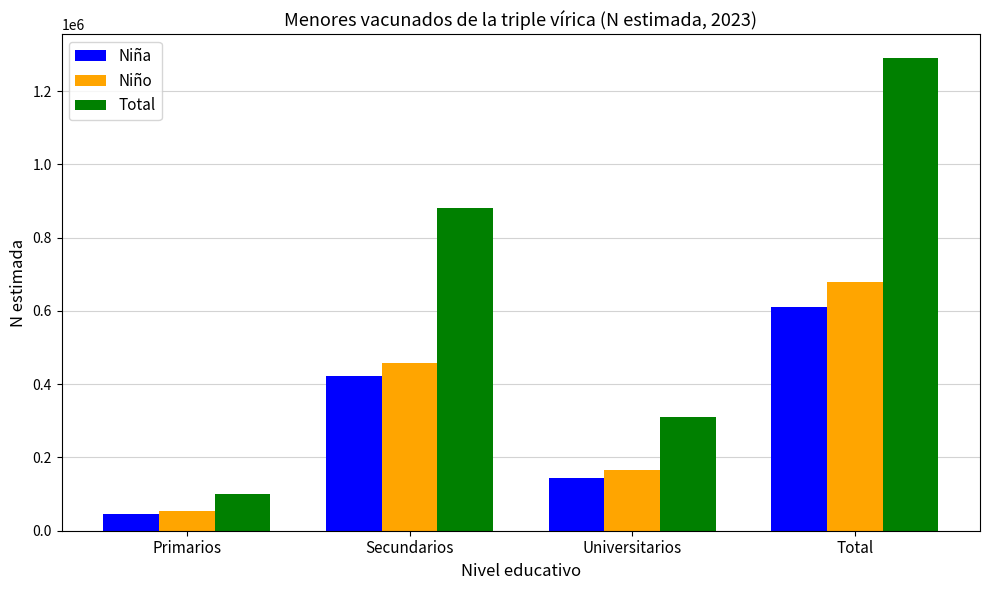

Are the bars grouped side by side (vs. stacked)?

Yes